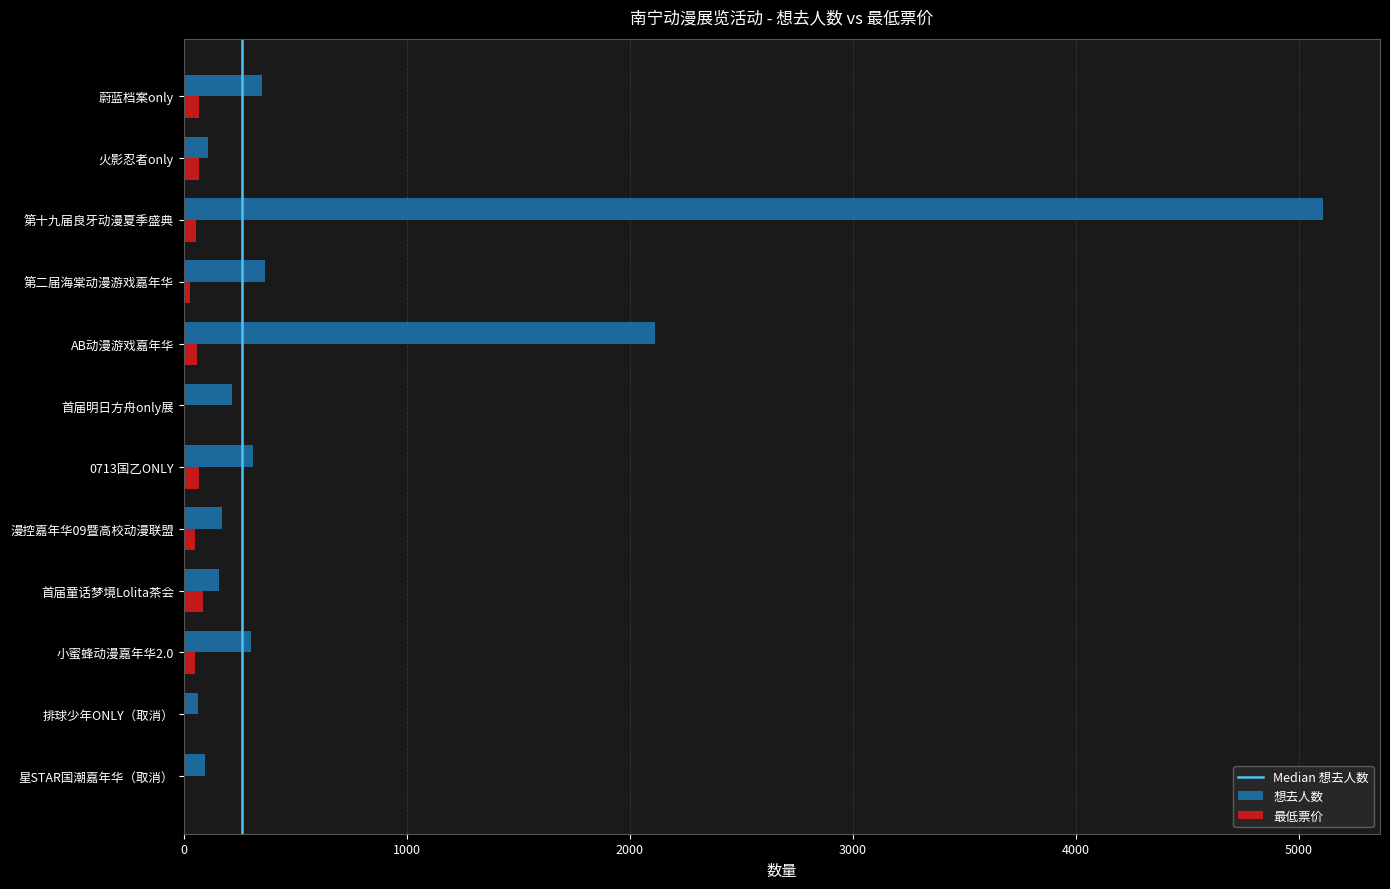

True or false: 想去人数 has a value of 543 at AB动漫游戏嘉年华.

False